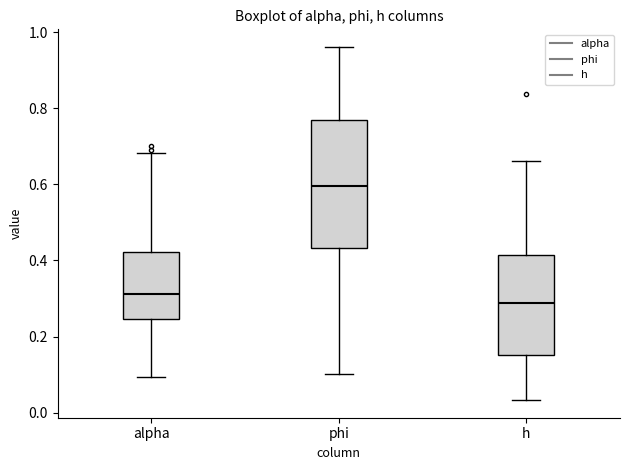

Reading left to right, read every box against the y-axis: the position of its median line, the range the box covers, and the ends of its whiskers. The values are not printed on the chart, so give them approximately, as read against the axis.

alpha: median 0.32, box 0.24 to 0.42, whiskers 0.10 to 0.68
phi: median 0.60, box 0.44 to 0.76, whiskers 0.10 to 0.96
h: median 0.28, box 0.16 to 0.42, whiskers 0.04 to 0.66